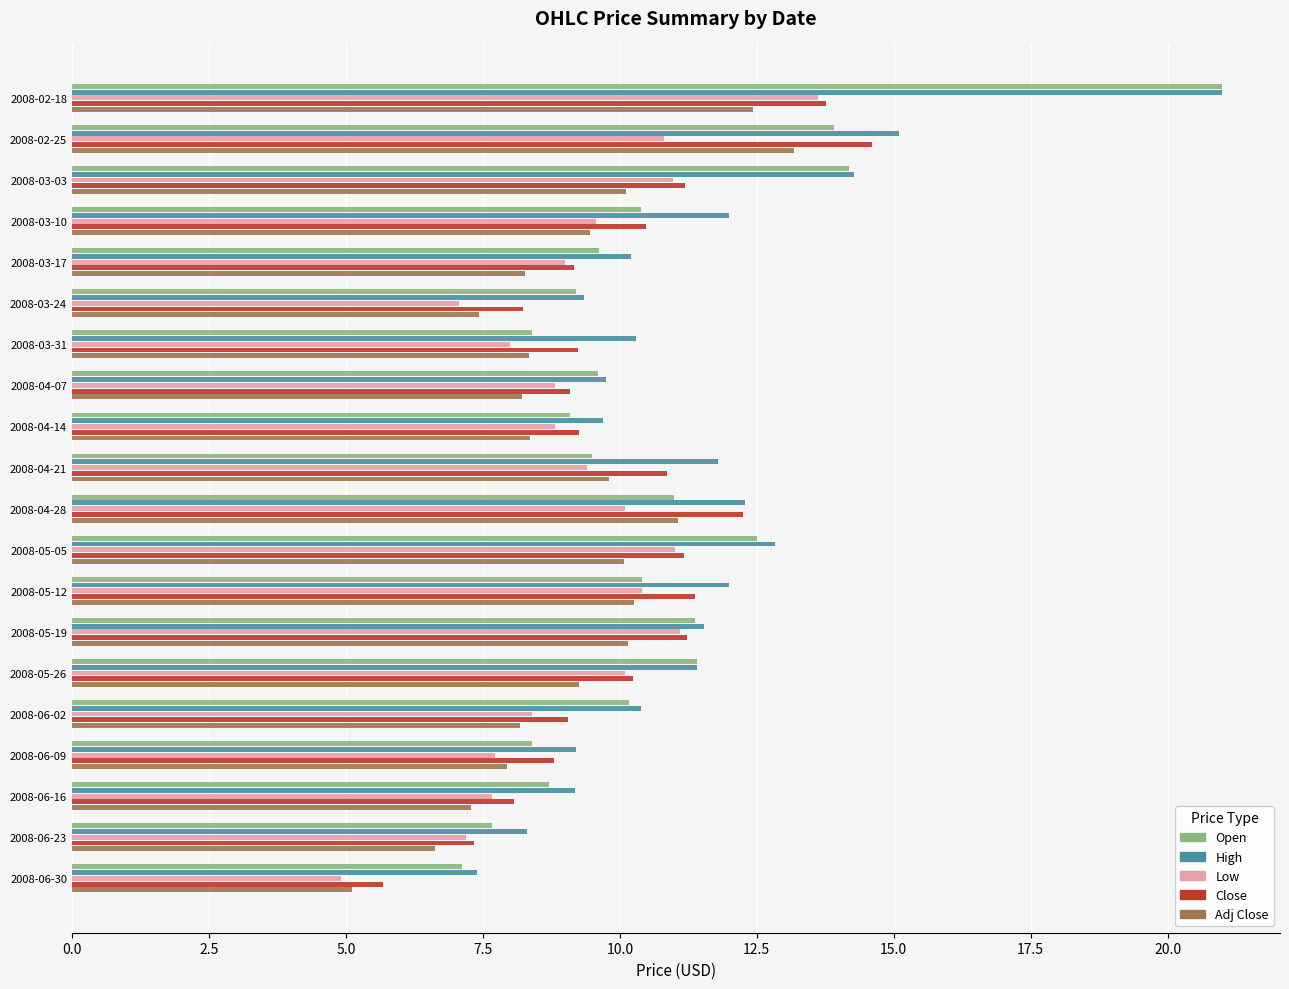

Which category has the lowest value across all series?

2008-06-30